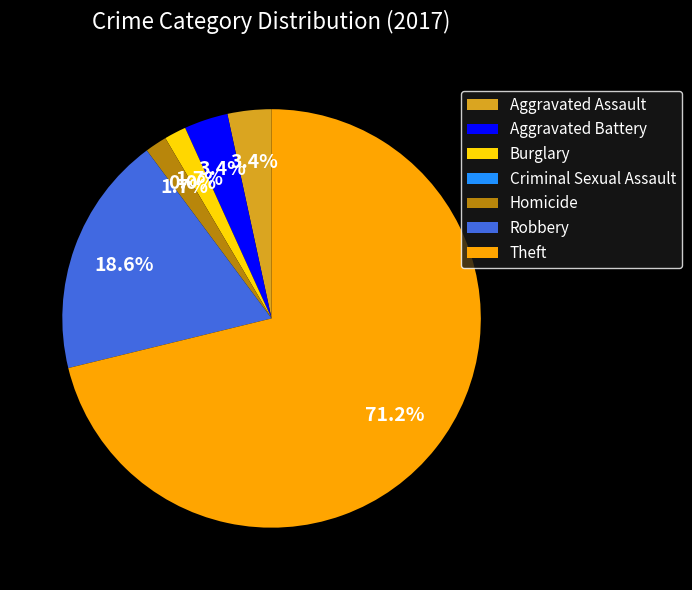

Count the number of slices in the pie.

7